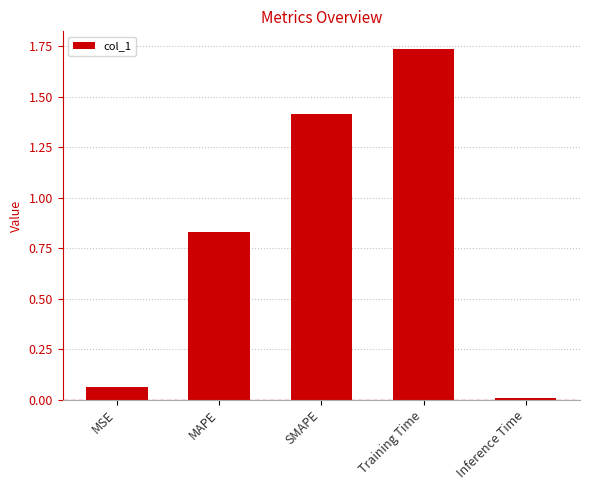

The value at SMAPE is 2.4. True or false?

False